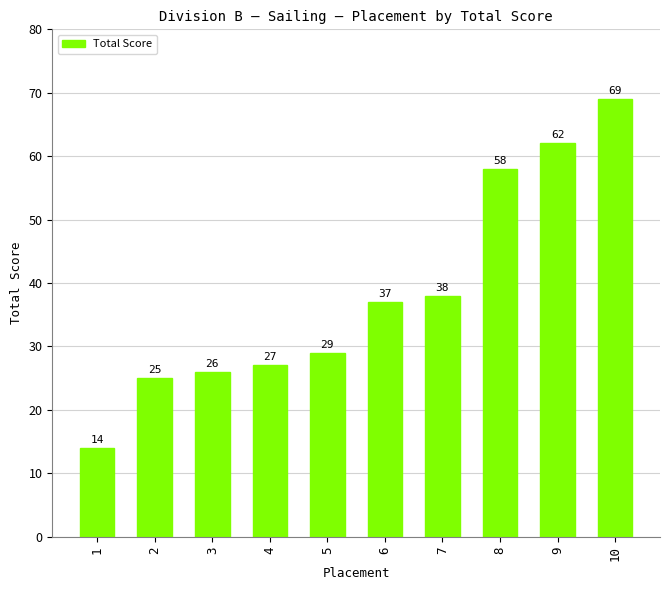

Rank the categories by value from highest to lowest.

10, 9, 8, 7, 6, 5, 4, 3, 2, 1